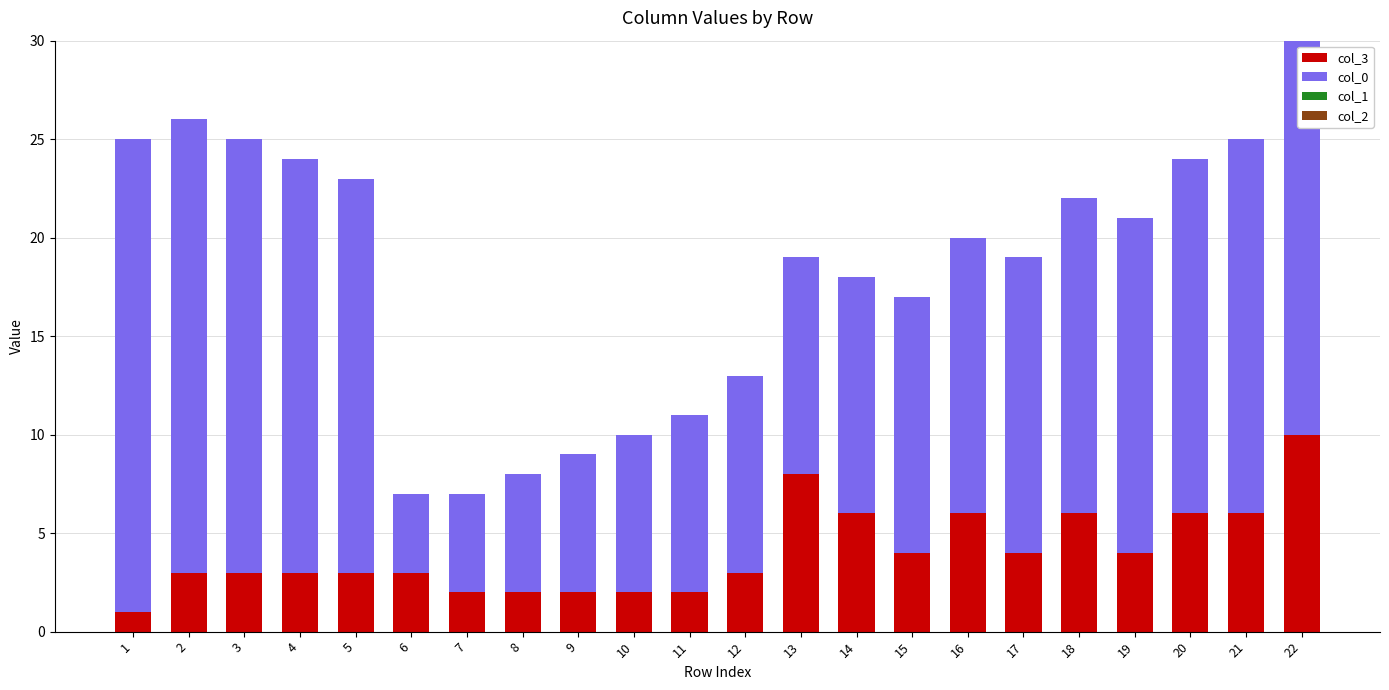

At which category is the sum across all series the highest?

22